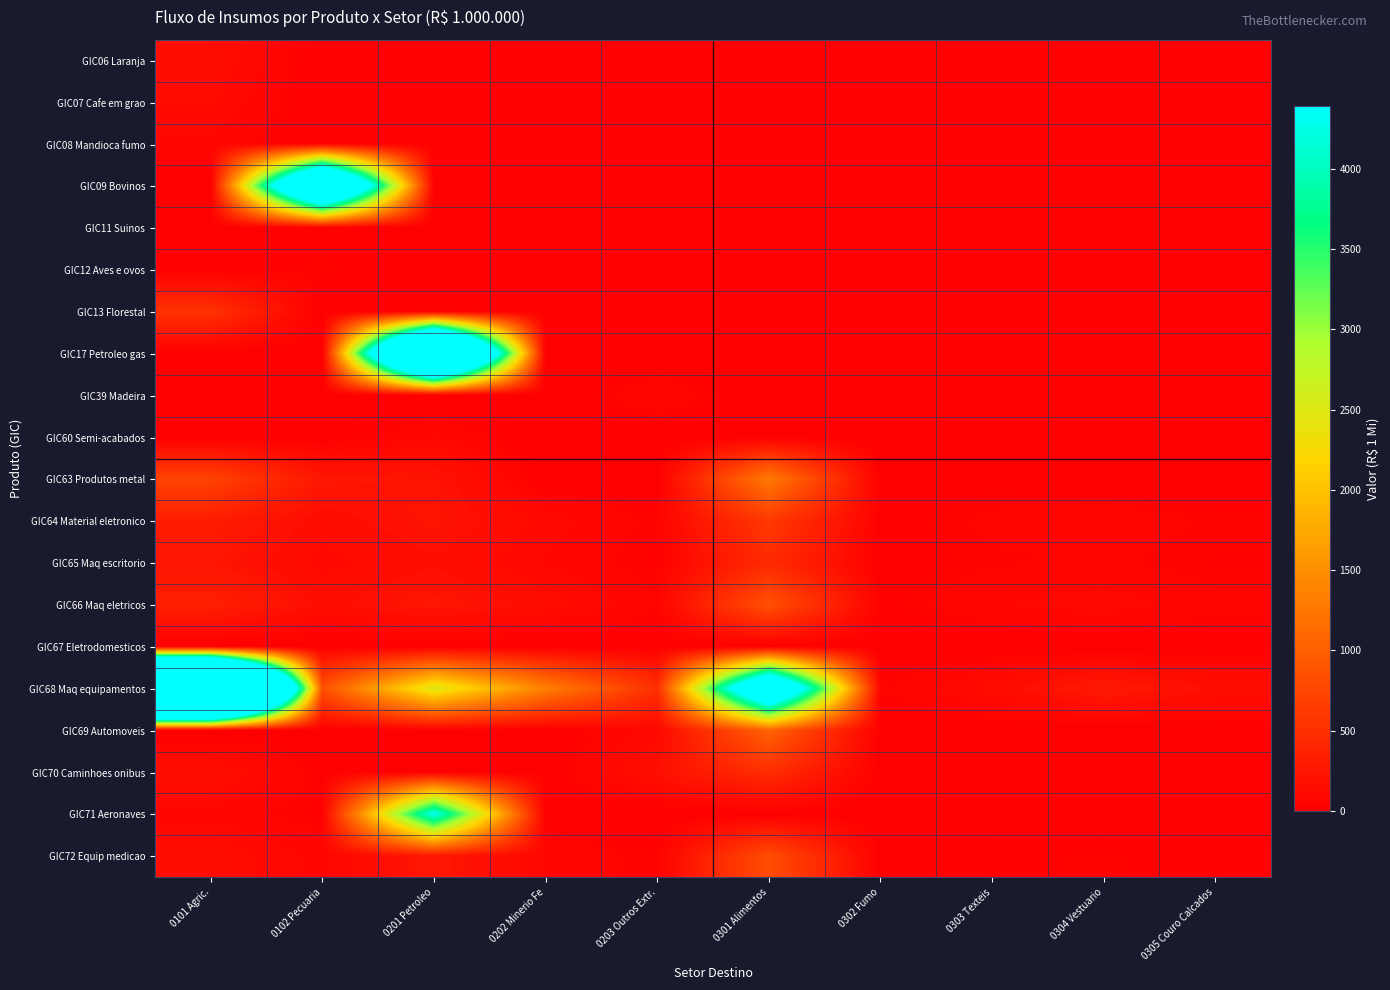

Rank the series at 0203 Outros Extr. from lowest to highest value.

GIC06 Laranja, GIC07 Cafe em grao, GIC08 Mandioca fumo, GIC09 Bovinos, GIC11 Suinos, GIC12 Aves e ovos, GIC13 Florestal, GIC17 Petroleo gas, GIC60 Semi-acabados, GIC67 Eletrodomesticos, GIC71 Aeronaves, GIC63 Produtos metal, GIC65 Maq escritorio, GIC72 Equip medicao, GIC64 Material eletronico, GIC66 Maq eletricos, GIC39 Madeira, GIC69 Automoveis, GIC70 Caminhoes onibus, GIC68 Maq equipamentos